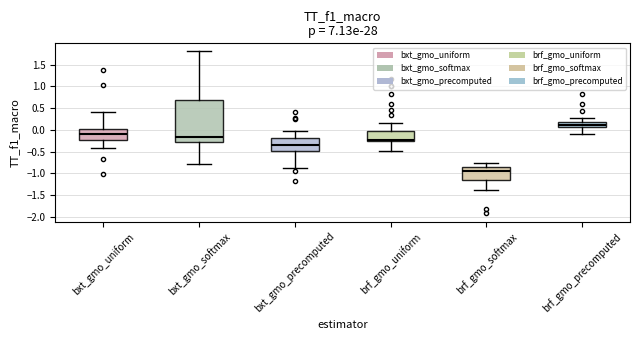

Comparing the boxes themselves (not the whiskers), which one is the tallest?

bxt_gmo_softmax